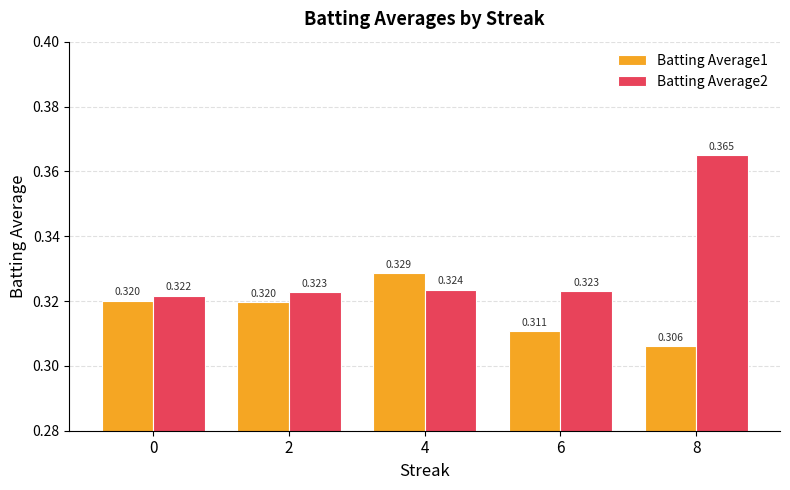

Is the value of Batting Average1 at 4 greater than the value of Batting Average2 at 2?

Yes